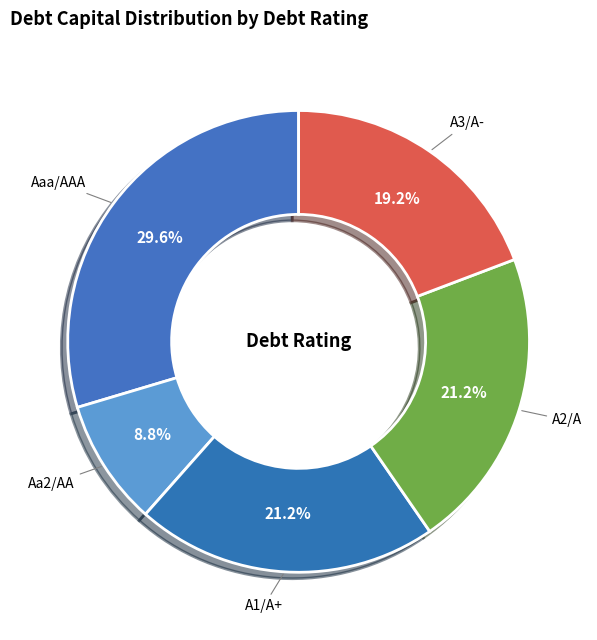

Is A3/A- the majority of the pie?

No